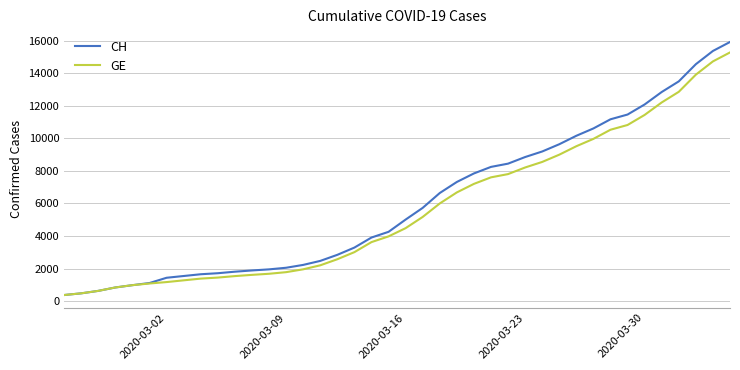

Which series has the widest spread of values?

CH